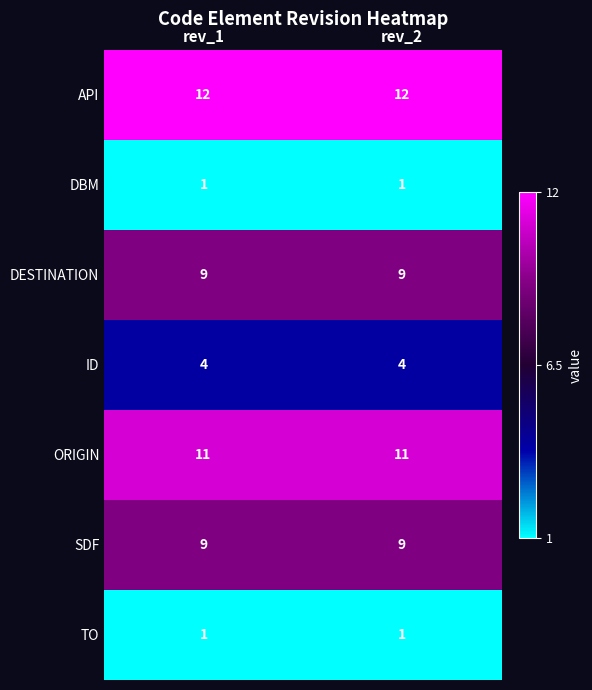

How many series are shown in this chart?

7